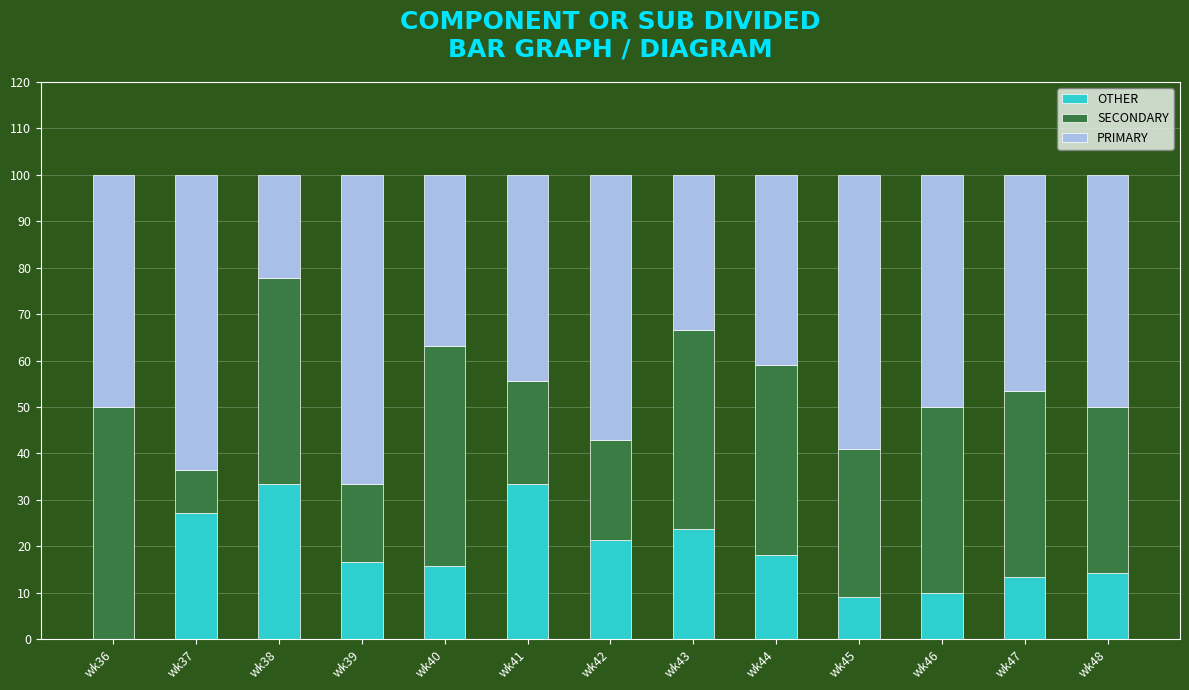

The OTHER series shows 30.9 at wk42. True or false?

False